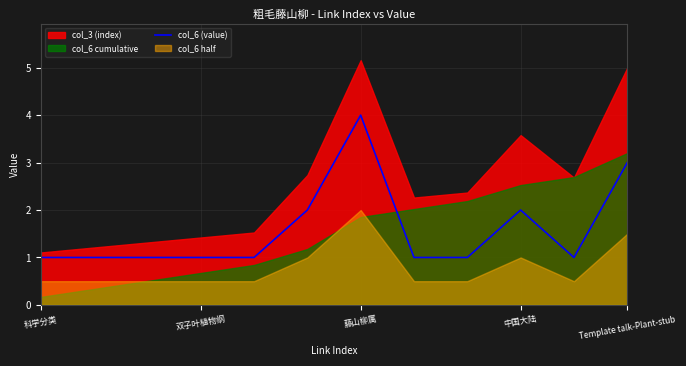

True or false: col_6 (value) has a value of 0 at 科学分类.

False